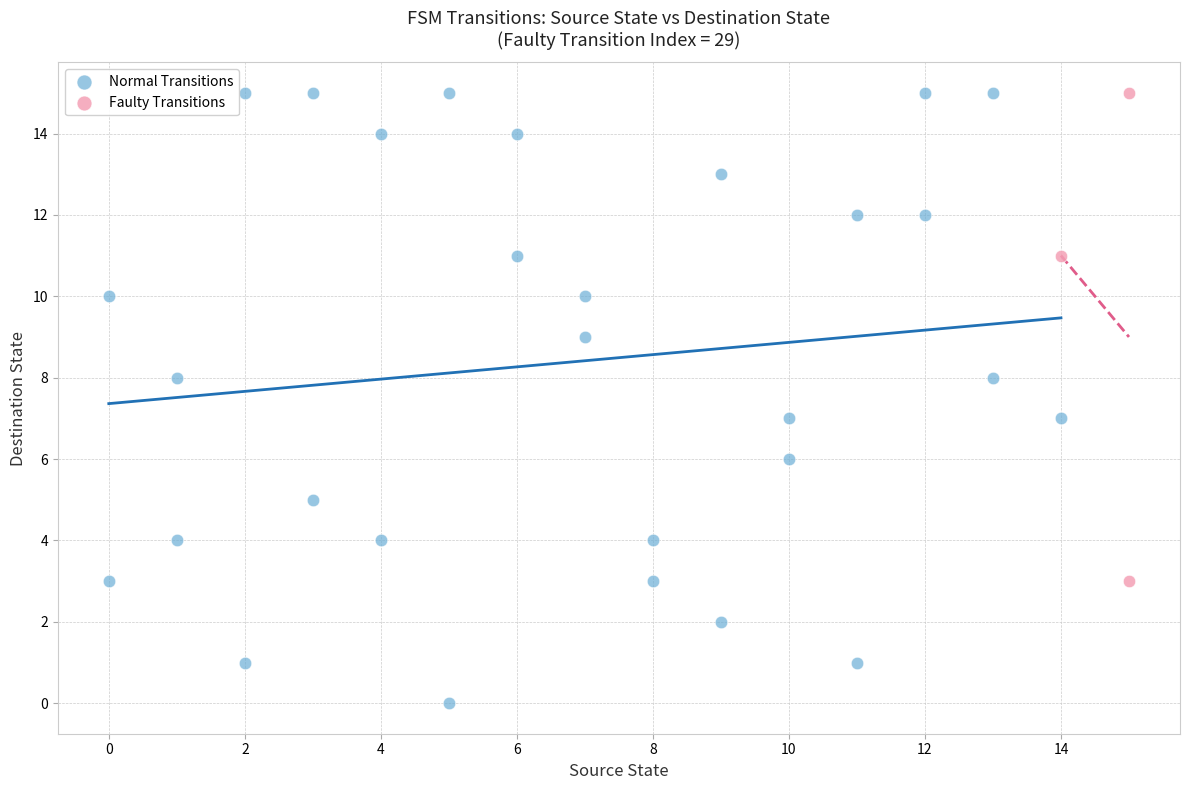

Which series has the widest spread of Y values?

Normal Transitions